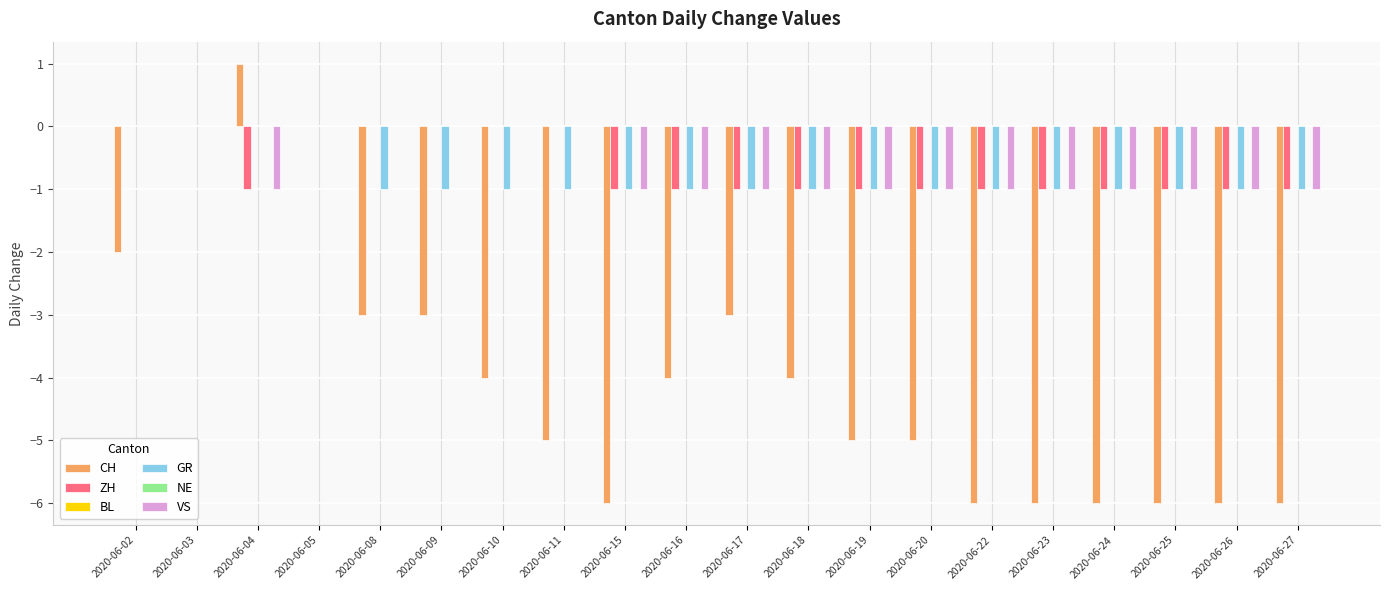

What is the spread (max minus min) of values at 2020-06-26?

6